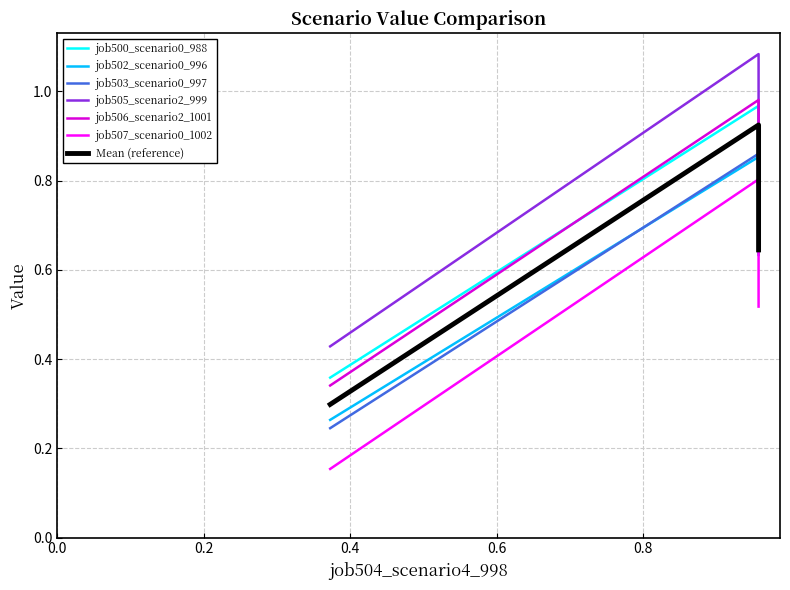

Is the value of job507_scenario0_1002 at B14 greater than the value of job503_scenario0_997 at B14?

No